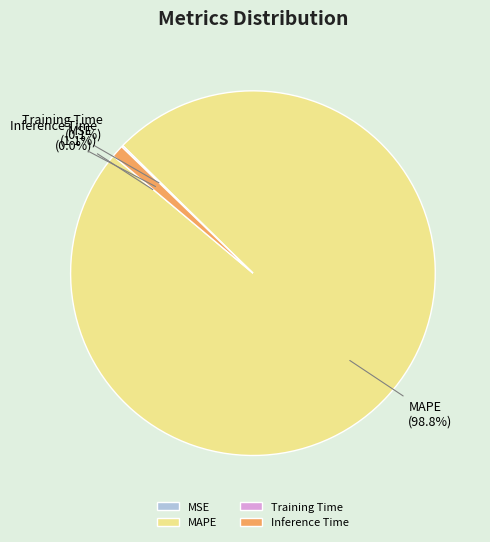

What is the largest slice in the pie chart?

MAPE